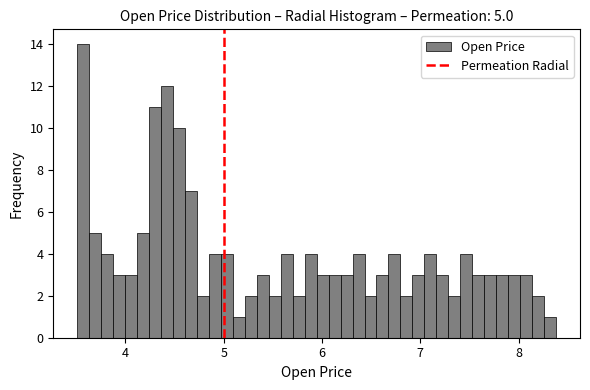

Around what value on the x-axis is the tallest bar? Give the approximate position of its centre, as read against the axis.

3.6